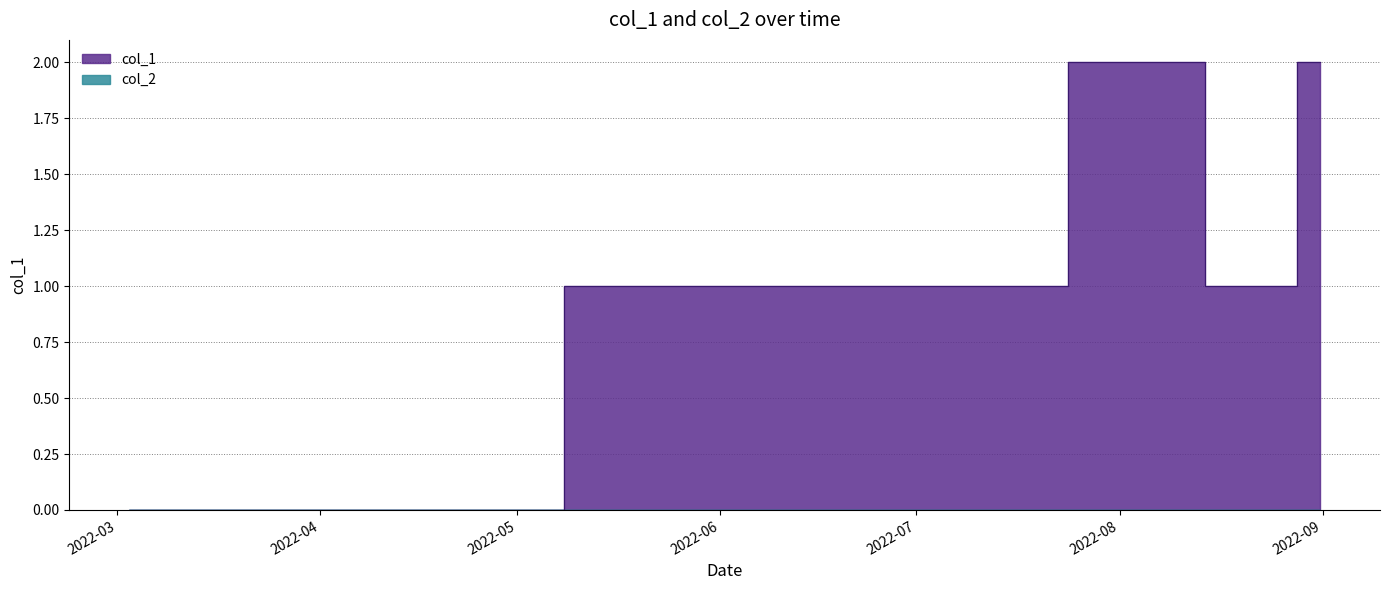

How many lines are shown in the chart?

1